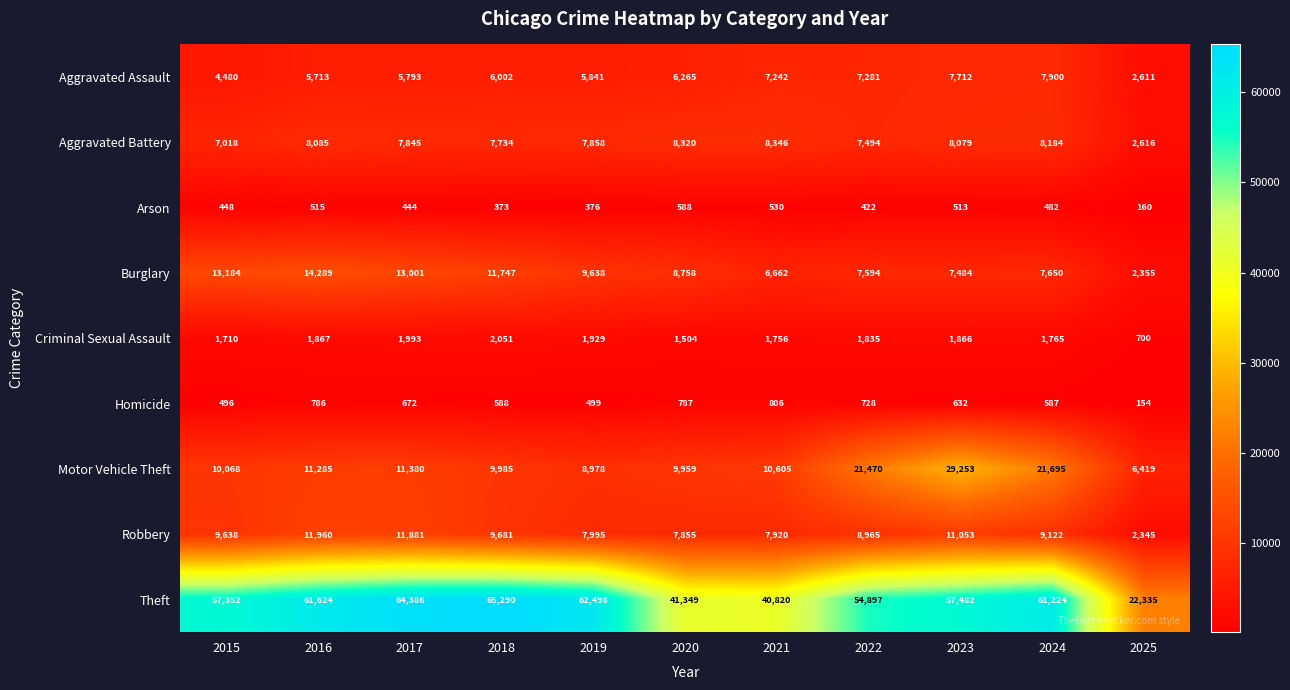

The Aggravated Assault series shows 2280 at 2015. True or false?

False